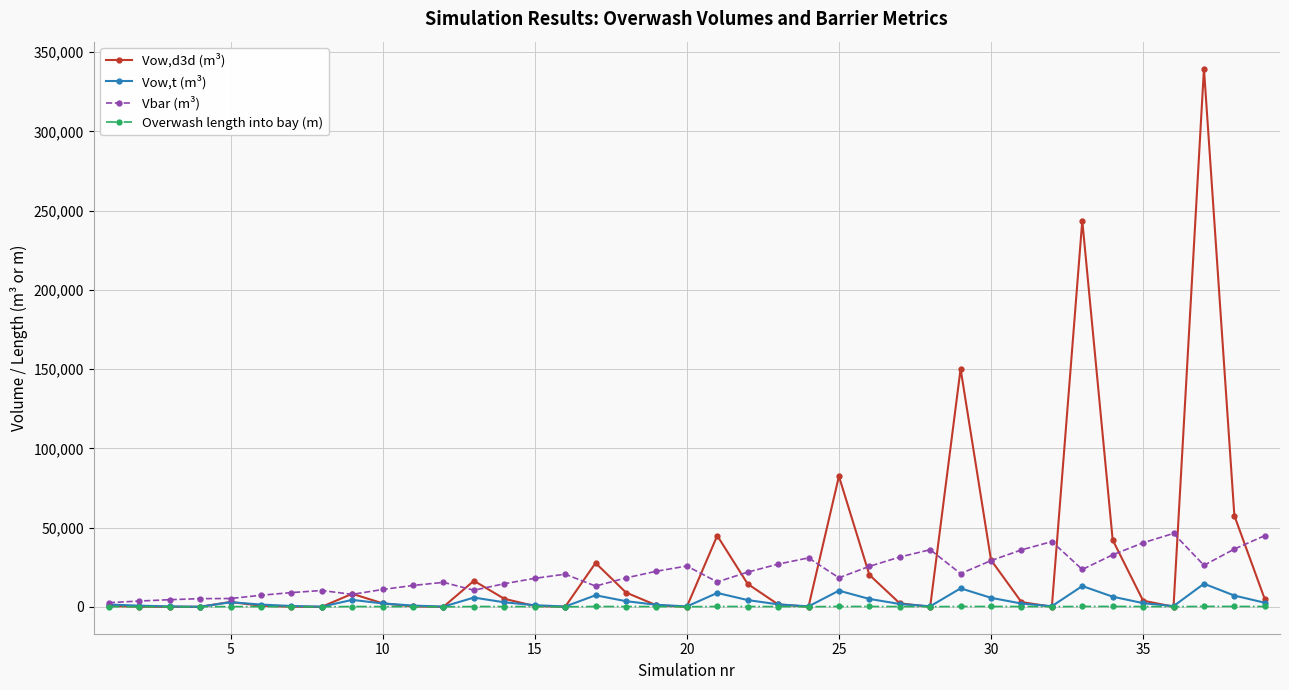

Which series has the largest range (max minus min)?

Vow,d3d (m³)